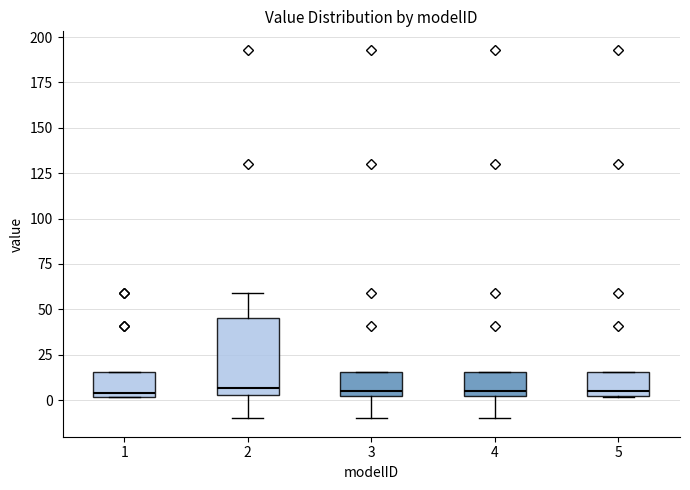

Reading left to right, read every box against the y-axis: the position of its median line, the range the box covers, and the ends of its whiskers. The values are not printed on the chart, so give them approximately, as read against the axis.

1: median 5, box 0 to 15, whiskers 0 to 15
2: median 5 (just above the box's lower edge), box 5 to 45, whiskers -10 to 60
3: median 5, box 0 to 15, whiskers -10 to 15
4: median 5, box 0 to 15, whiskers -10 to 15
5: median 5, box 0 to 15, whiskers 0 to 15